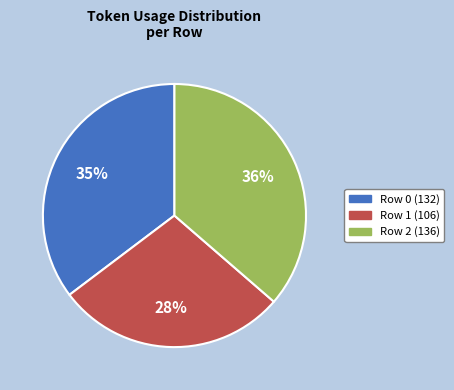

Combined, do Row 0 and Row 1 account for over 50%?

Yes